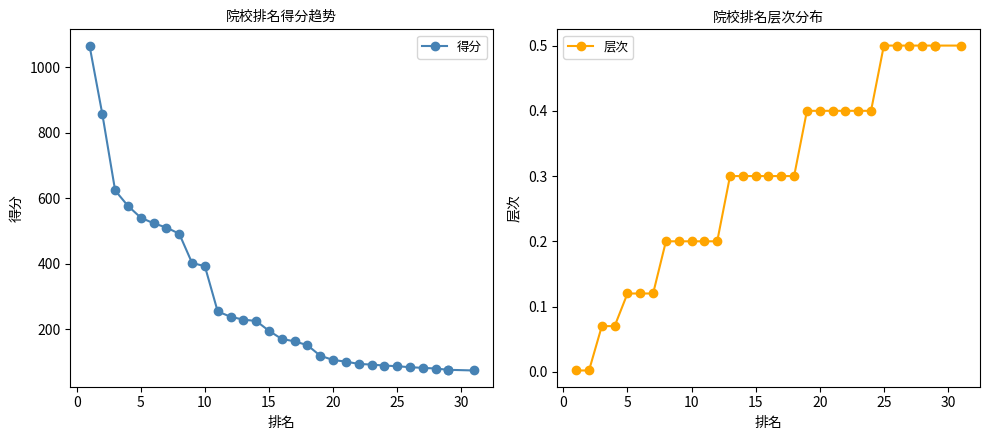

Is the value of 层次 at 9 greater than the value of 得分 at −5?

No